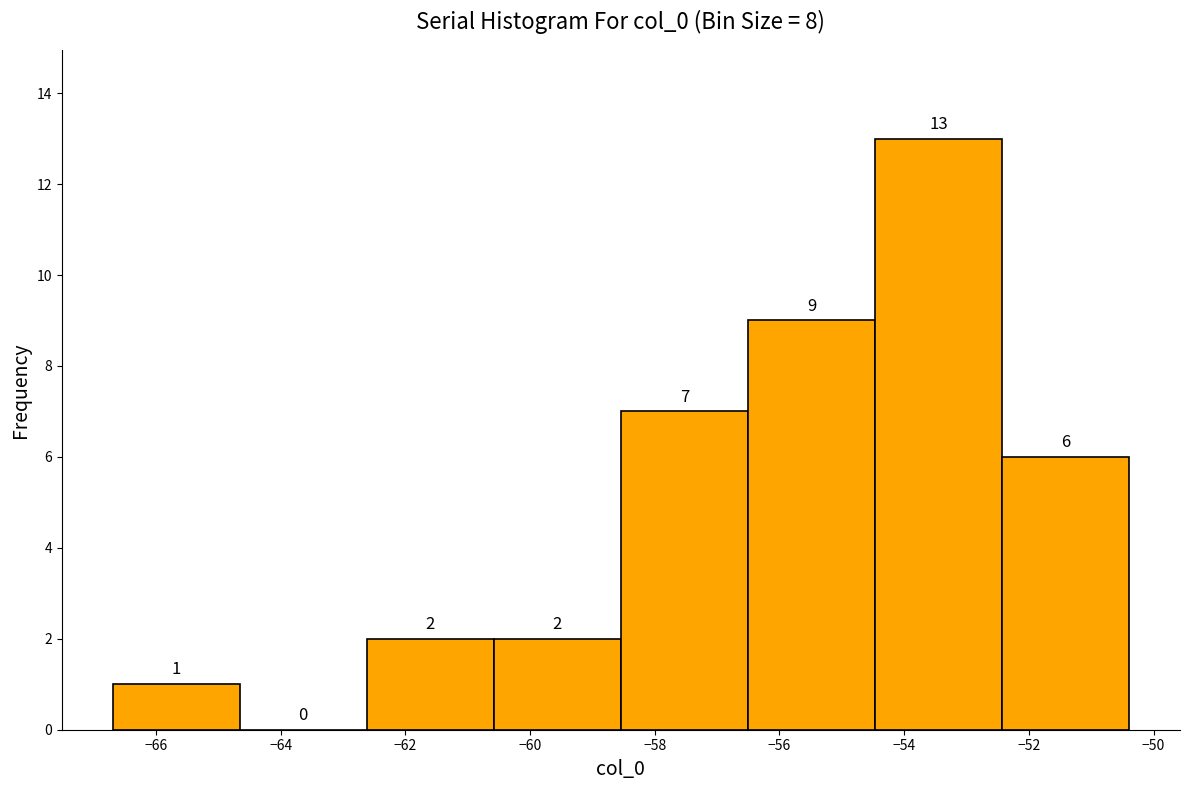

How tall is the bar that spans -60.6 to -58.6 on the x-axis? The bar edges are not printed on the chart, so give them approximately, as read against the axis.

2